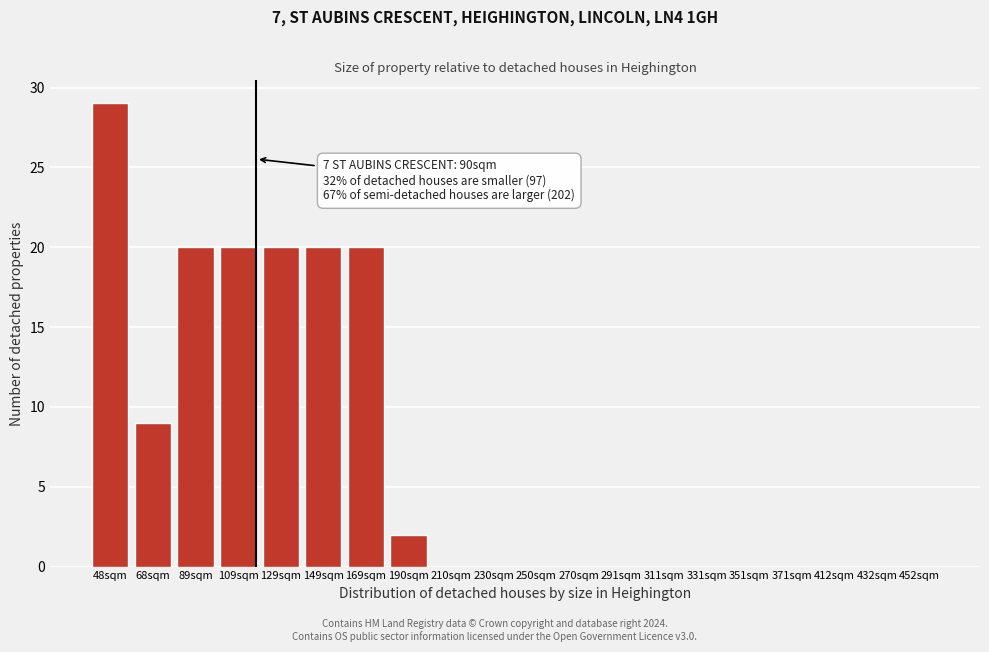

Reading left to right, extract all data points from this chart.

48sqm=29	68sqm=9	89sqm=20	109sqm=20	129sqm=20	149sqm=20	169sqm=20	190sqm=2	210sqm=0	230sqm=0	250sqm=0	270sqm=0	291sqm=0	311sqm=0	331sqm=0	351sqm=0	371sqm=0	412sqm=0	432sqm=0	452sqm=0